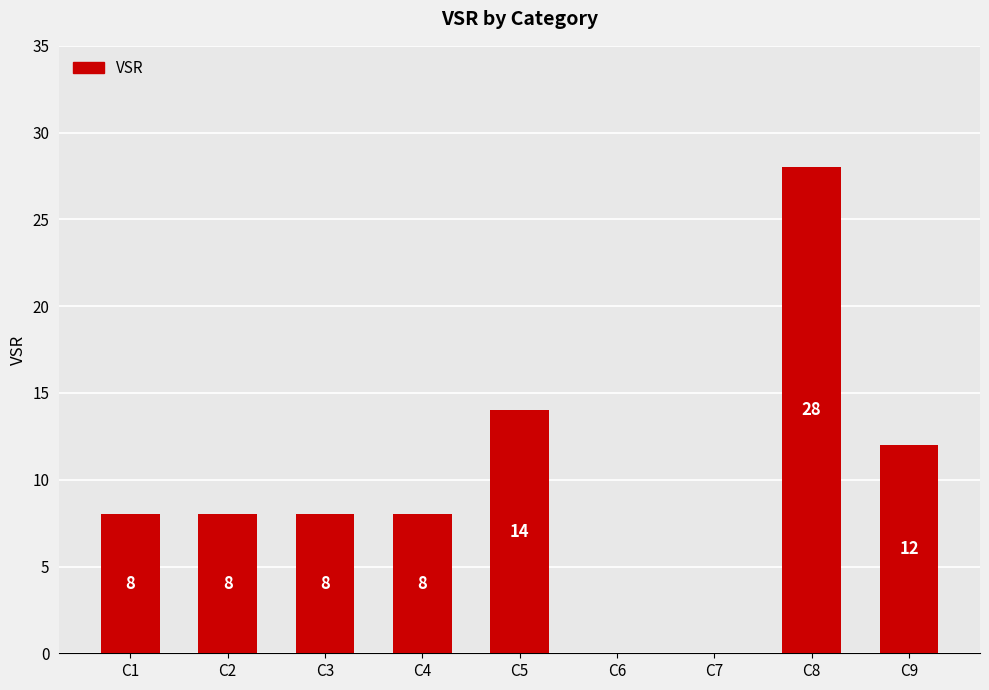

Reading left to right, what are all the values shown in this chart?

C1=8	C2=8	C3=8	C4=8	C5=14	C6=0	C7=0	C8=28	C9=12